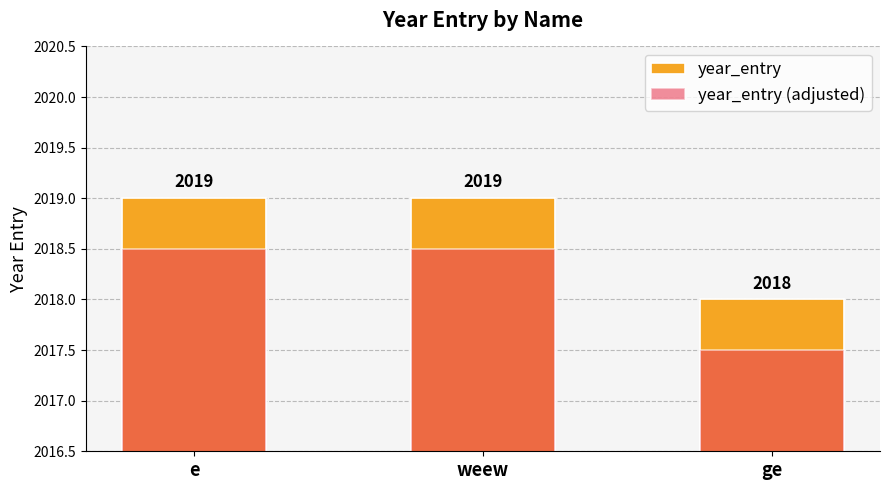

How many data points does each series have?

3